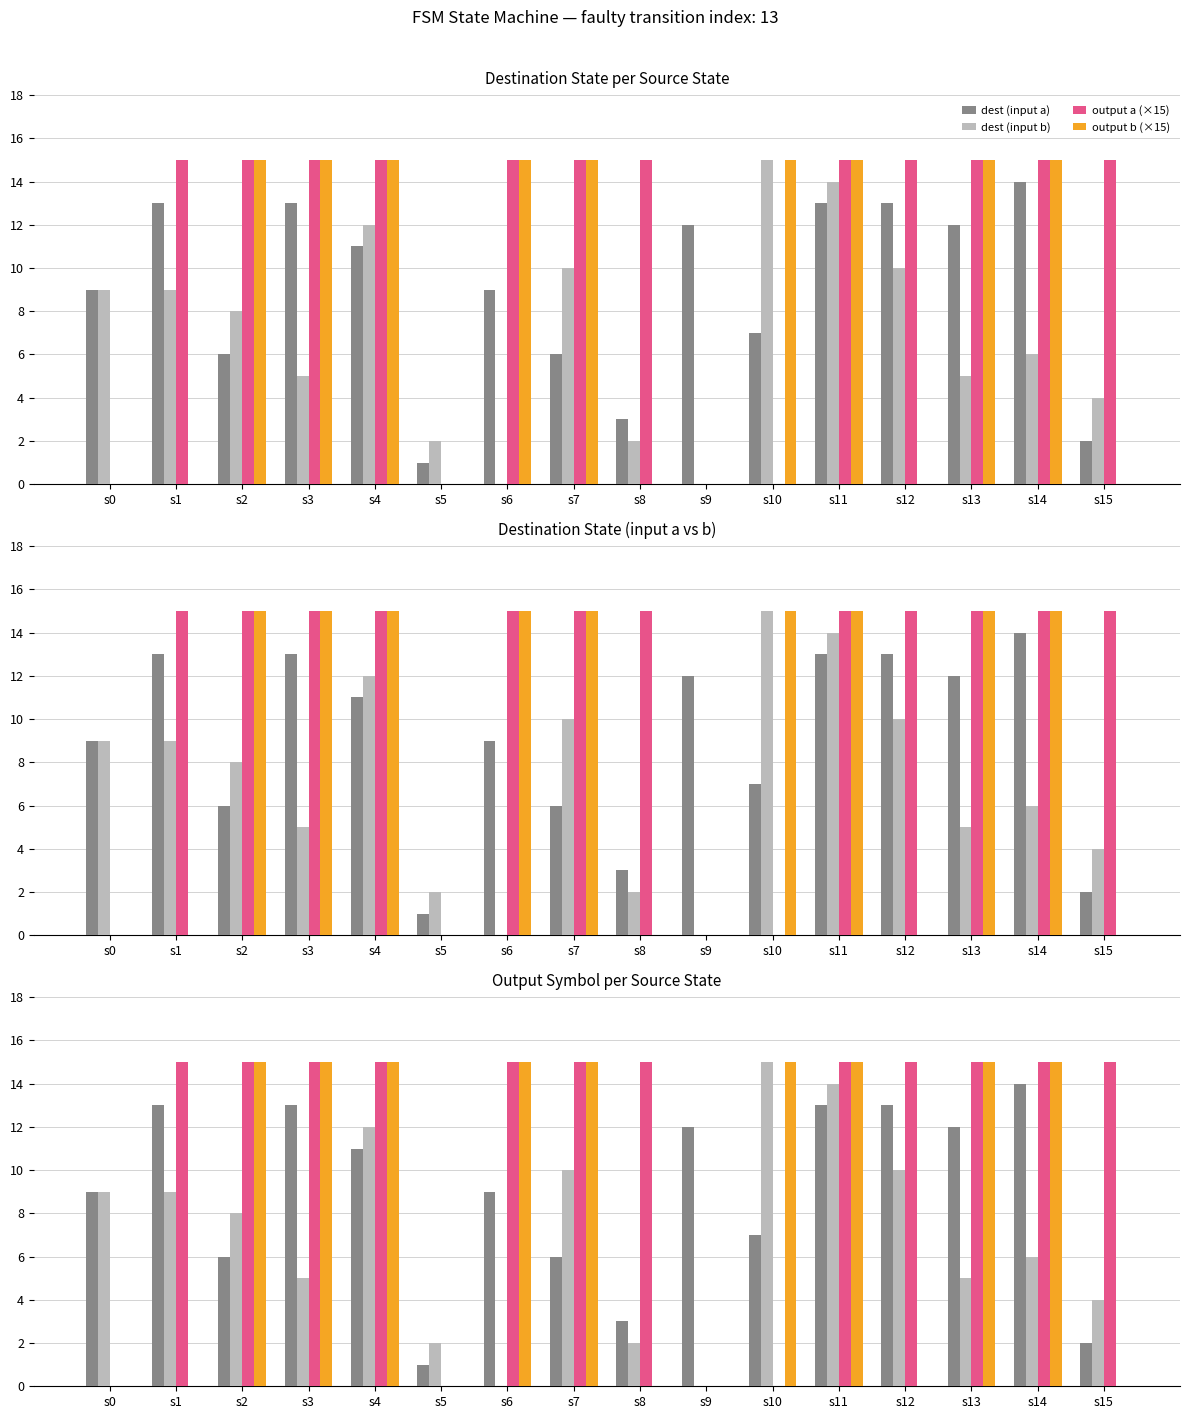

Rank the series at s13 from lowest to highest value.

dest (input b), dest (input a), output a (×15), output b (×15)